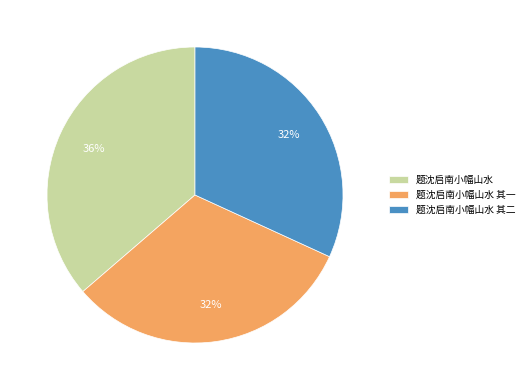

Does any single category account for the majority?

No